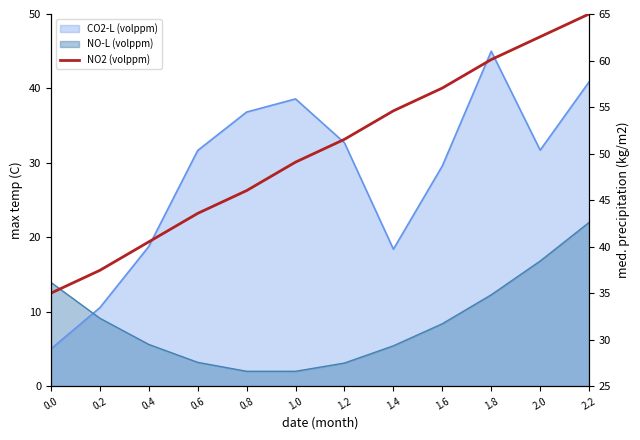

Is it true that the value at 0.4 is 68.8?

False